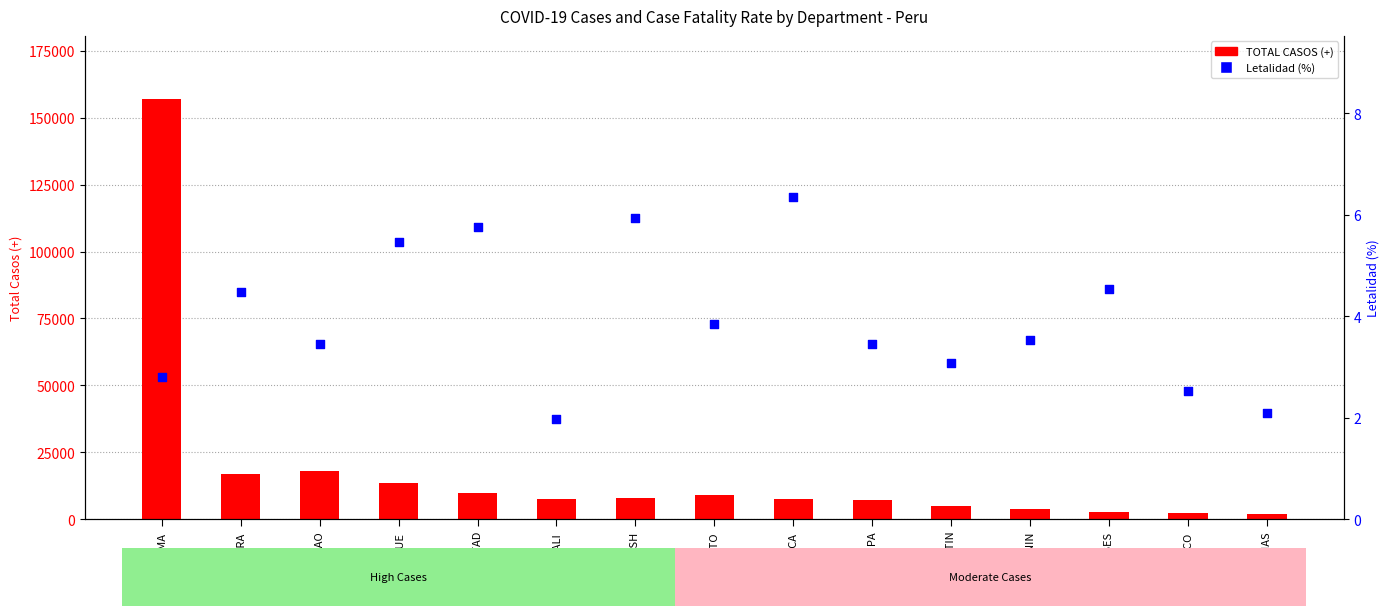

Is the value of TOTAL CASOS (+) at LA LIBERTAD greater than the value of Letalidad (%) at CALLAO?

Yes